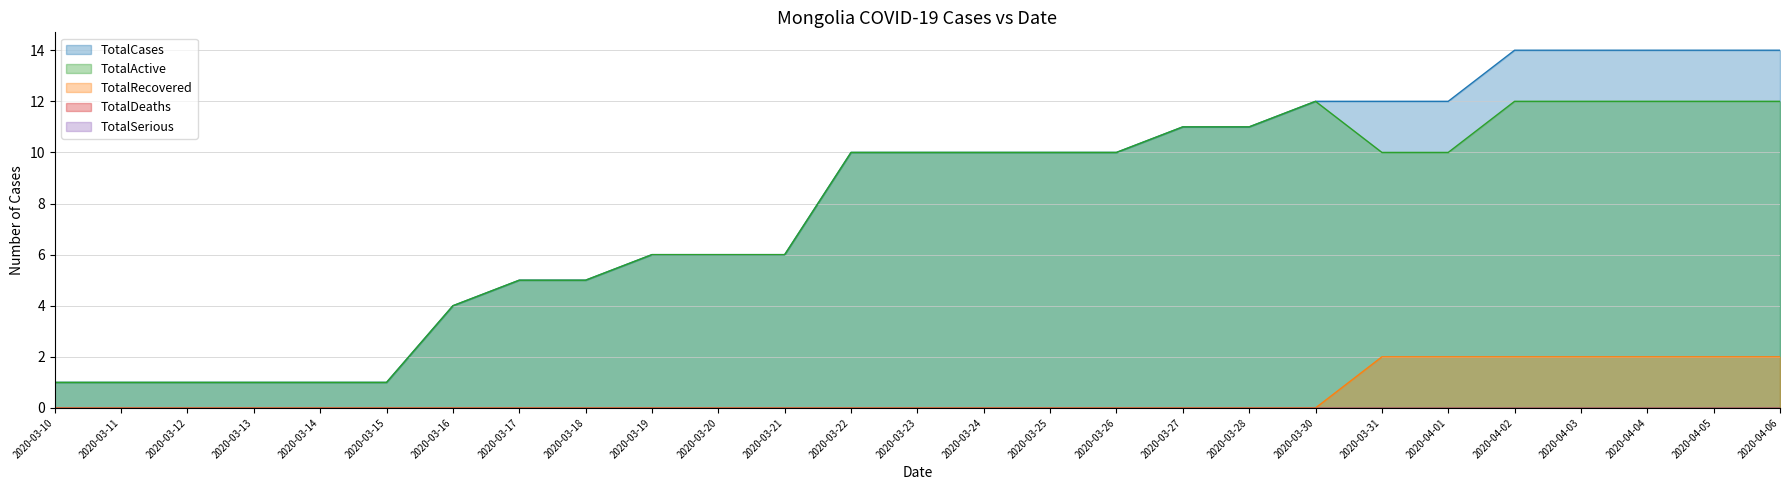

What is the highest value of the TotalActive series?

12